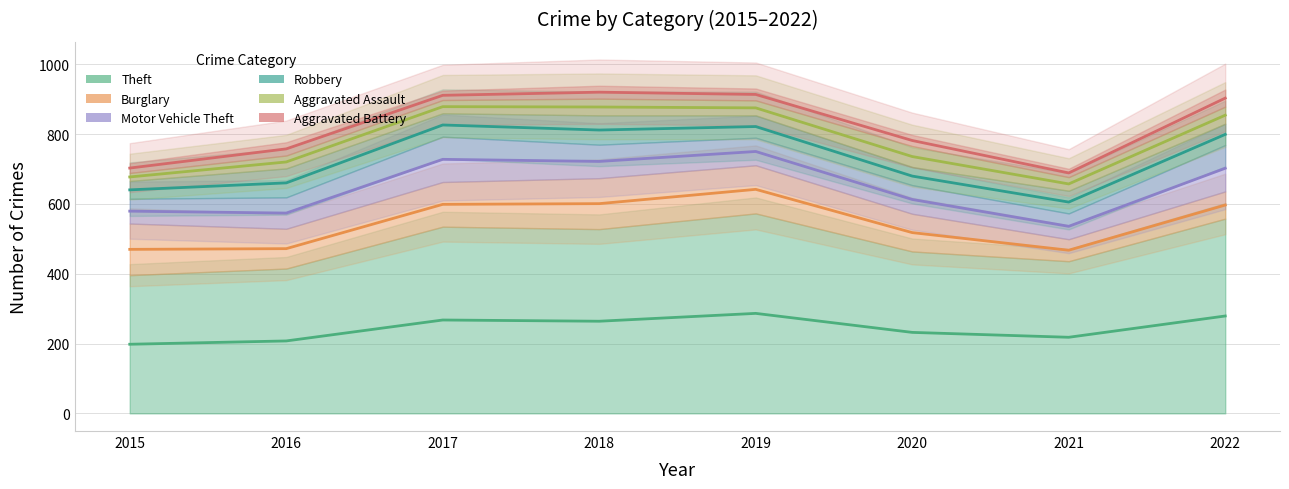

Reading left to right, transcribe all the data shown in this chart.

Theft: 2015=198.0	2016=207.5	2017=267.5	2018=264.0	2019=286.5	2020=232.0	2021=218.0	2022=279.0
Burglary: 2015=470.0	2016=472.0	2017=599.0	2018=601.0	2019=642.0	2020=518.0	2021=467.5	2022=597.0
Motor Vehicle Theft: 2015=579.5	2016=574.0	2017=728.0	2018=722.0	2019=750.5	2020=613.0	2021=536.0	2022=702.5
Robbery: 2015=640.5	2016=660.5	2017=826.5	2018=812.0	2019=822.0	2020=680.0	2021=605.5	2022=799.5
Aggravated Assault: 2015=677.5	2016=720.5	2017=879.0	2018=878.0	2019=875.5	2020=736.0	2021=657.5	2022=854.5
Aggravated Battery: 2015=703.0	2016=758.0	2017=911.5	2018=920.5	2019=914.0	2020=782.0	2021=689.0	2022=903.5